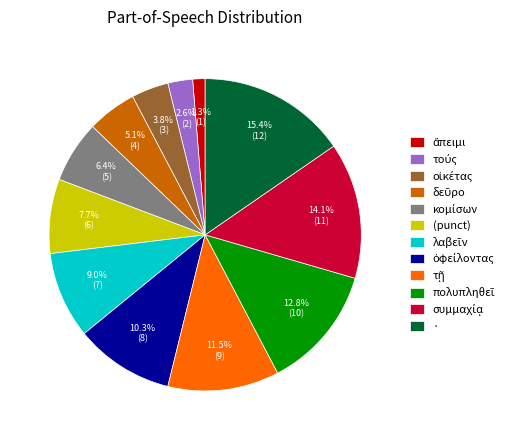

What is the largest slice in the pie chart?

·